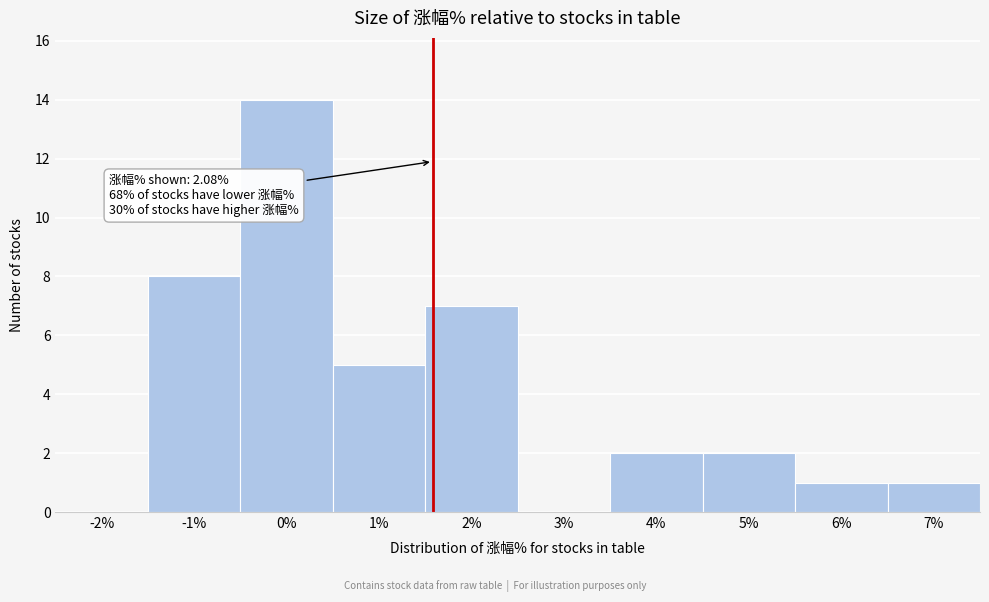

Reading left to right, extract all data points from this chart.

-2%=0	-1%=8	0%=14	1%=5	2%=7	3%=0	4%=2	5%=2	6%=1	7%=1